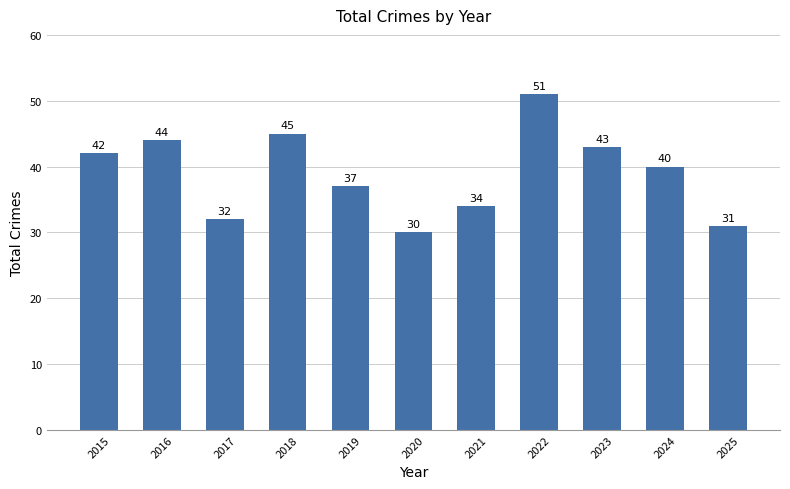

Between 2024 and 2016, which is larger?

2016